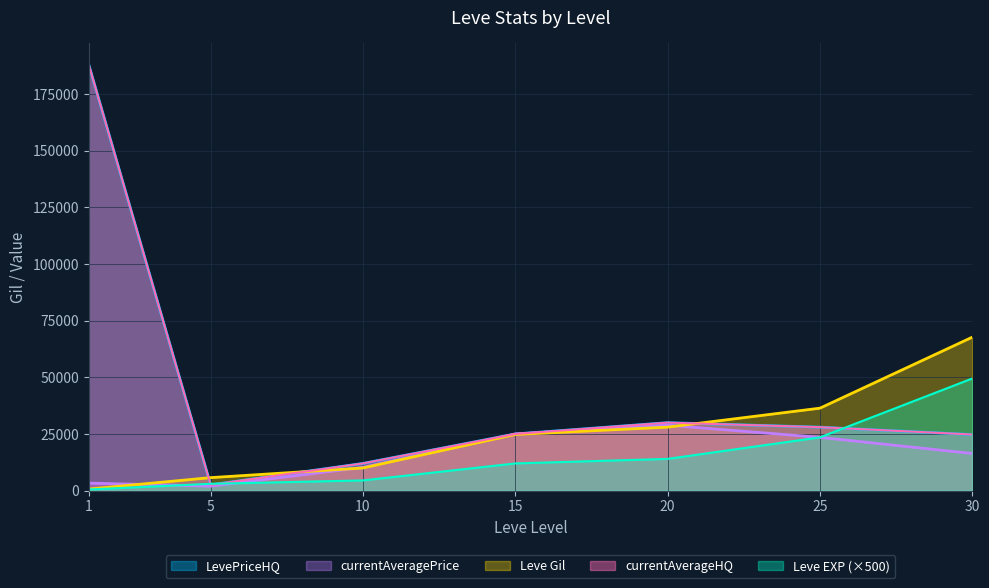

At which label is currentAveragePrice closest to 15424?

30